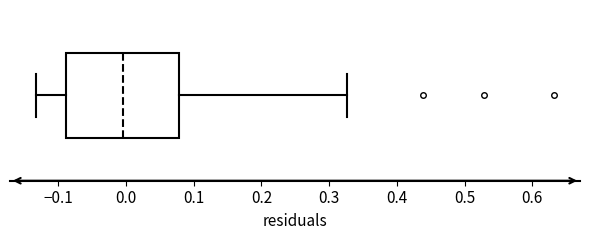

Where is the right edge of the box on the x-axis? The values are not printed on the chart, so give them approximately, as read against the axis.

0.08